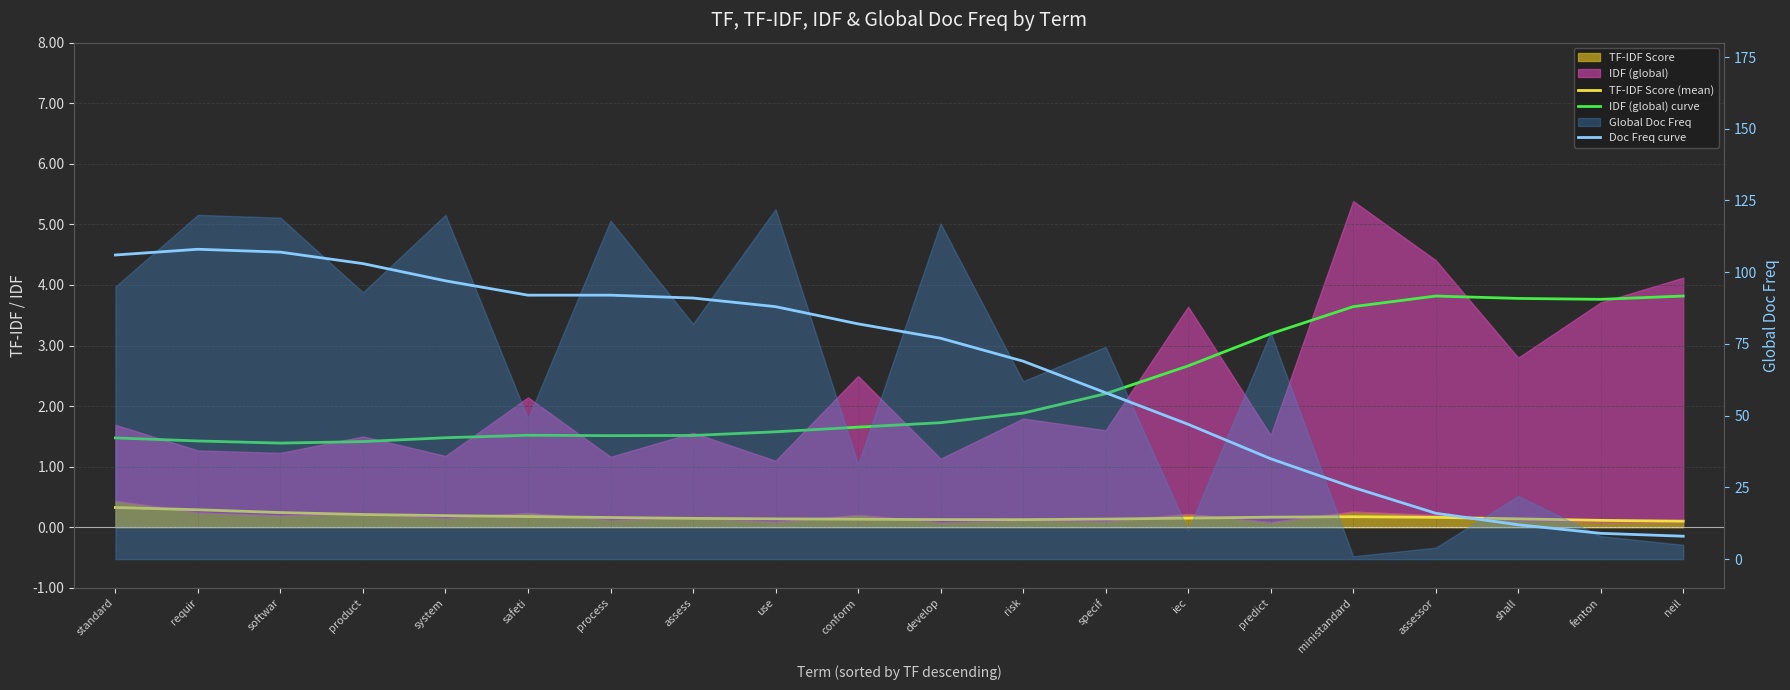

At which category is the sum across all series the highest?

requir